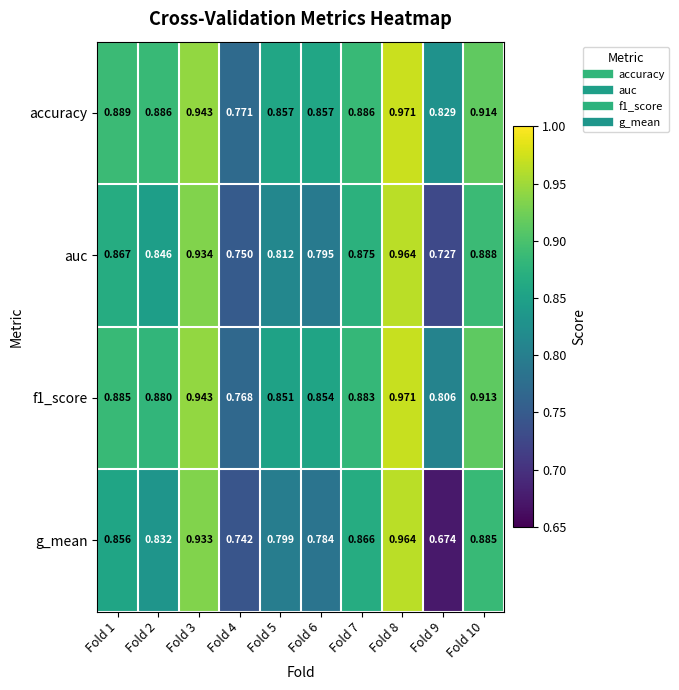

Which series has the largest range (max minus min)?

g_mean